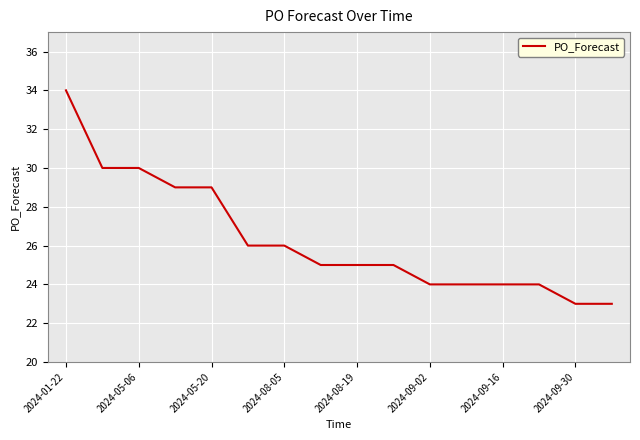

What is the maximum value shown in the chart?

34